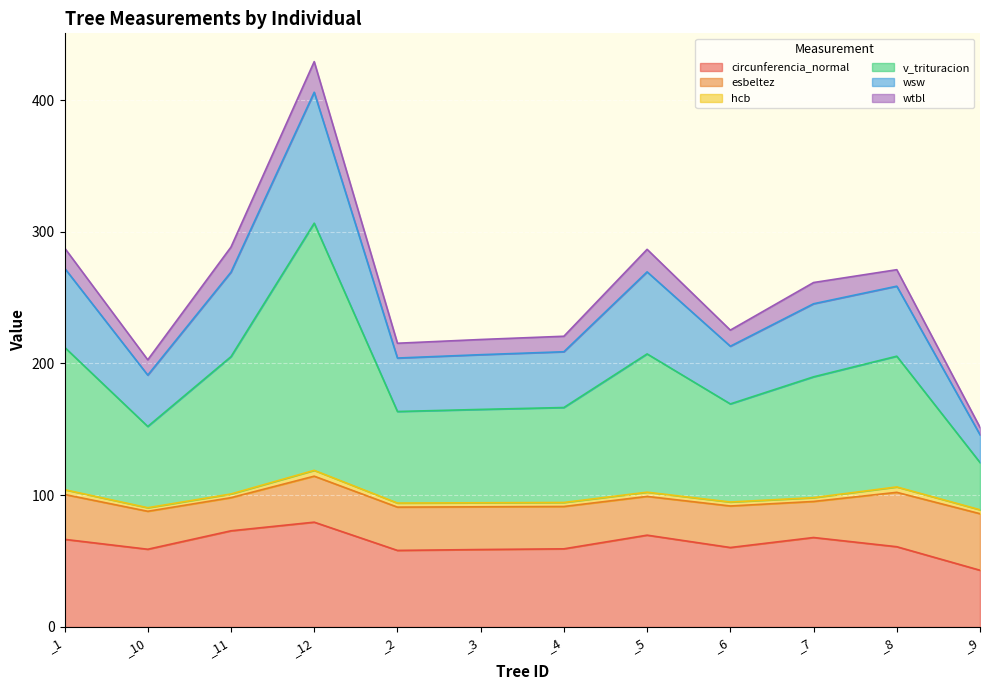

Where is the first local minimum for circunferencia_normal?

_10